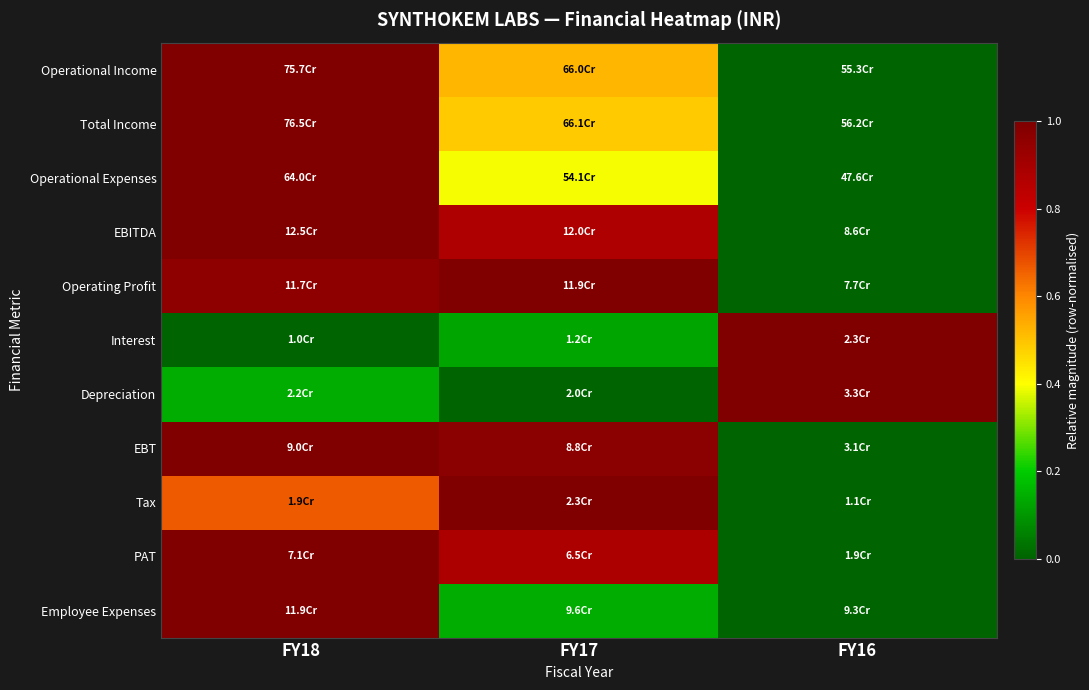

Reading right to left, list all the values displayed in this chart.

Operational Income: FY16=0.0	FY17=0.5	FY18=1.0
Total Income: FY16=0.0	FY17=0.5	FY18=1.0
Operational Expenses: FY16=0.0	FY17=0.4	FY18=1.0
EBITDA: FY16=0.0	FY17=0.9	FY18=1.0
Operating Profit: FY16=0.0	FY17=1.0	FY18=1.0
Interest: FY16=1.0	FY17=0.1	FY18=0.0
Depreciation: FY16=1.0	FY17=0.0	FY18=0.1
EBT: FY16=0.0	FY17=1.0	FY18=1.0
Tax: FY16=0.0	FY17=1.0	FY18=0.7
PAT: FY16=0.0	FY17=0.9	FY18=1.0
Employee Expenses: FY16=0.0	FY17=0.1	FY18=1.0